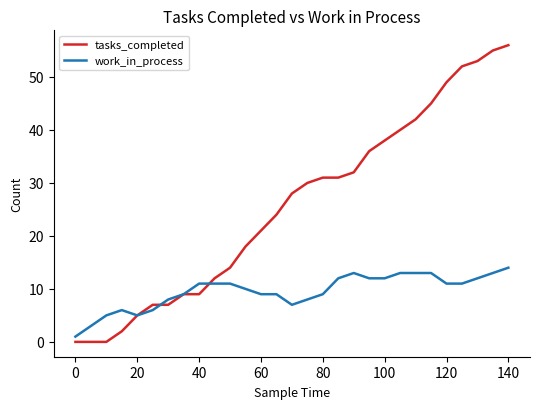

What is the greatest value displayed?

56